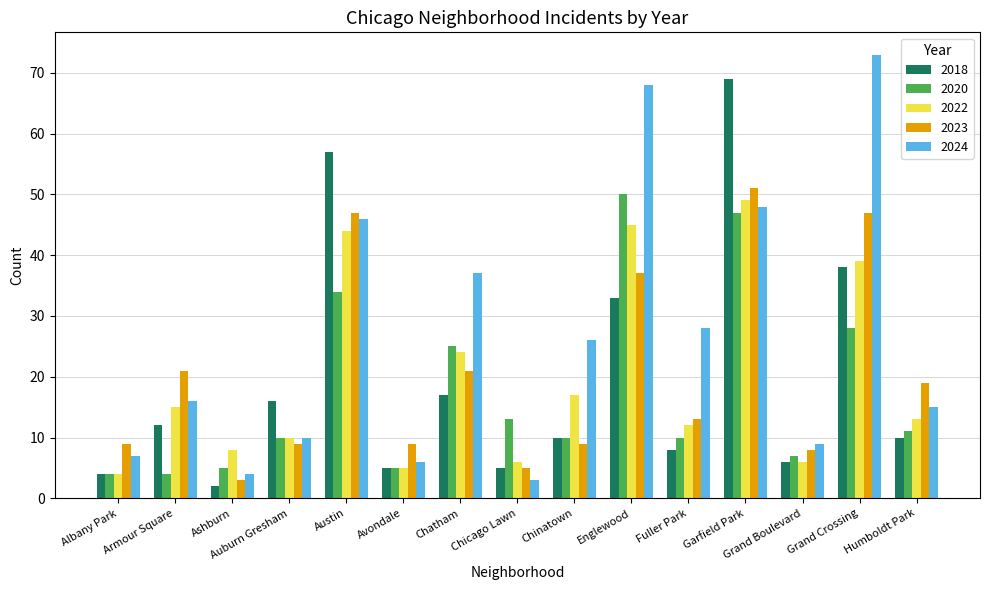

How many distinct data groups are displayed?

5